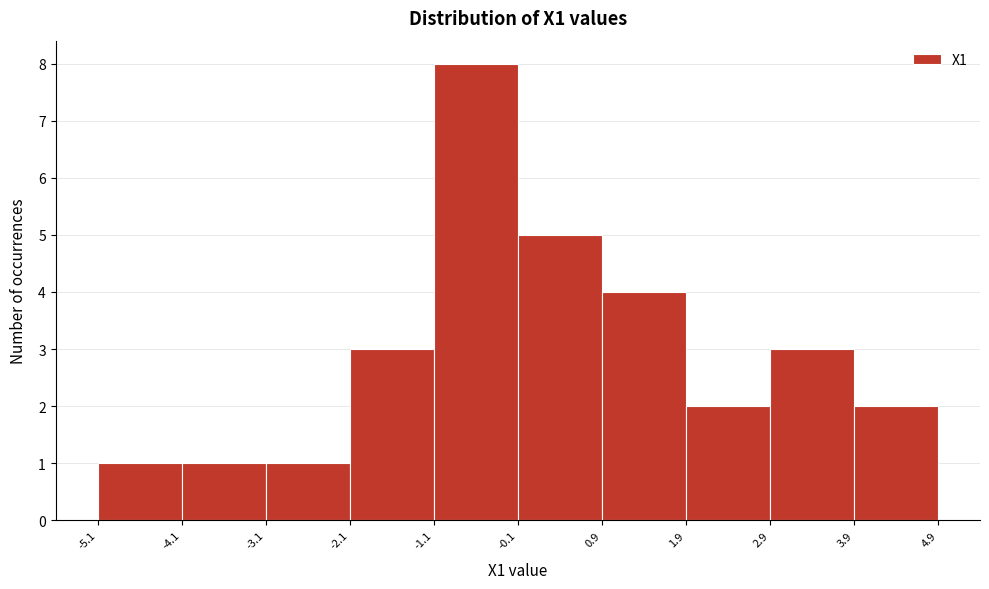

Which range on the x-axis has the tallest bar?

-1.1 to -0.1